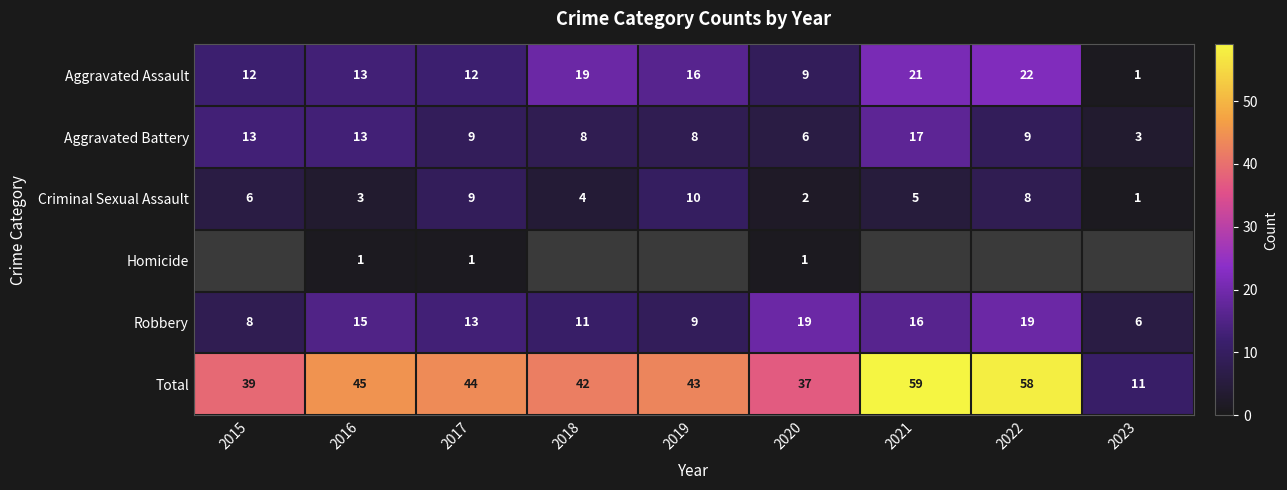

Rank the categories by Criminal Sexual Assault value from lowest to highest.

2023, 2020, 2016, 2018, 2021, 2015, 2022, 2017, 2019